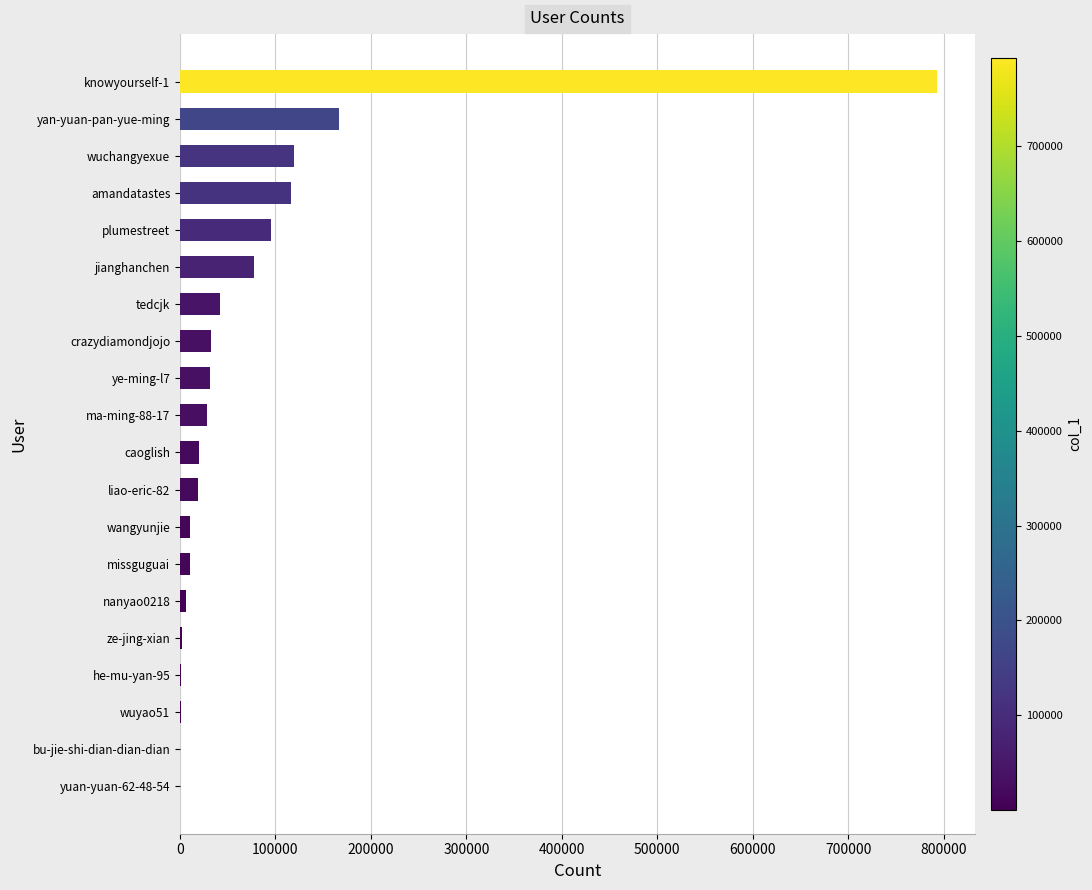

Count the number of categories in the chart.

20